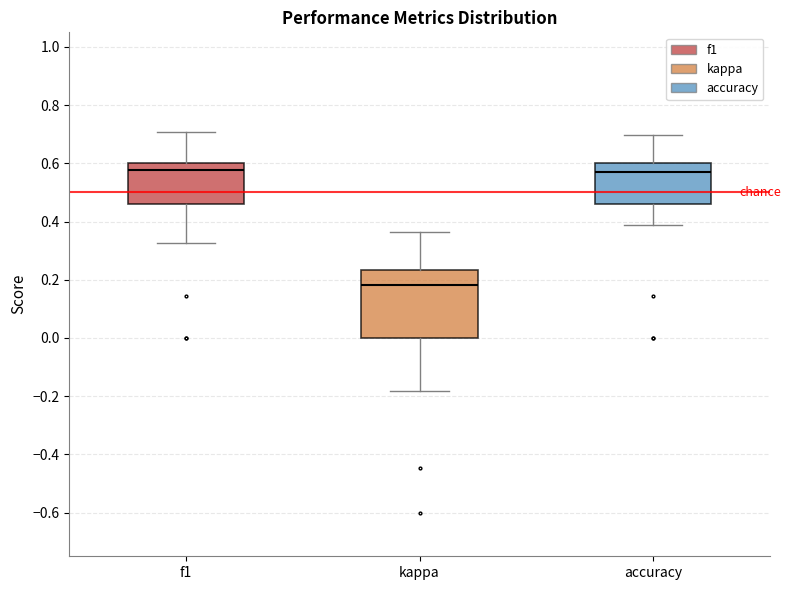

Reading left to right, read every box against the y-axis: the position of its median line, the range the box covers, and the ends of its whiskers. The values are not printed on the chart, so give them approximately, as read against the axis.

f1: median 0.58, box 0.46 to 0.60, whiskers 0.32 to 0.70
kappa: median 0.18, box 0.00 to 0.24, whiskers -0.18 to 0.36
accuracy: median 0.58, box 0.46 to 0.60, whiskers 0.38 to 0.70